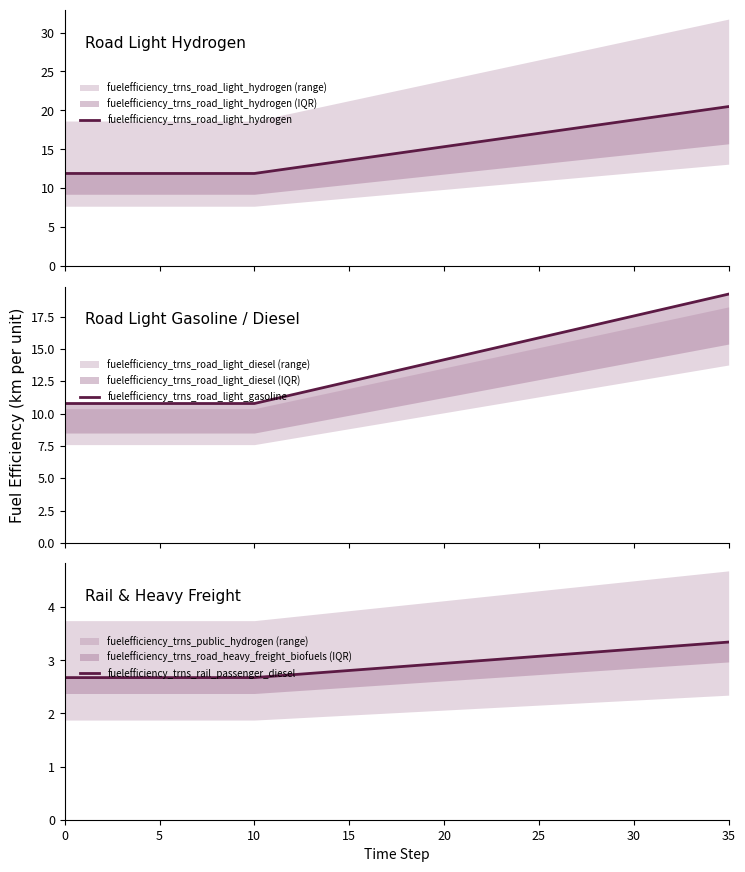

List the series in order of their peak value, lowest first.

fuelefficiency_trns_rail_passenger_diesel, fuelefficiency_trns_road_light_gasoline, fuelefficiency_trns_road_light_hydrogen